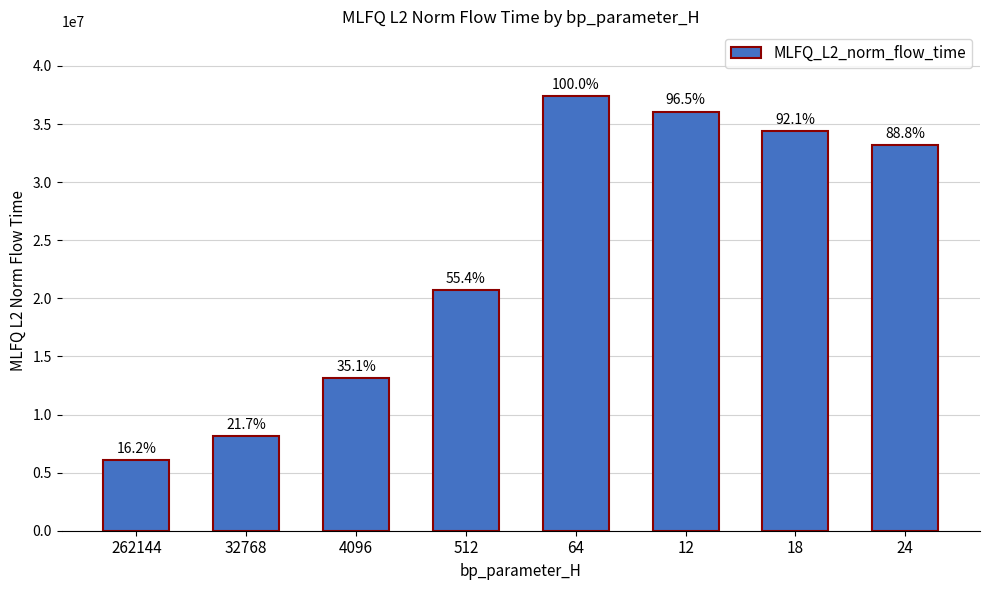

Are the bars horizontal?

No